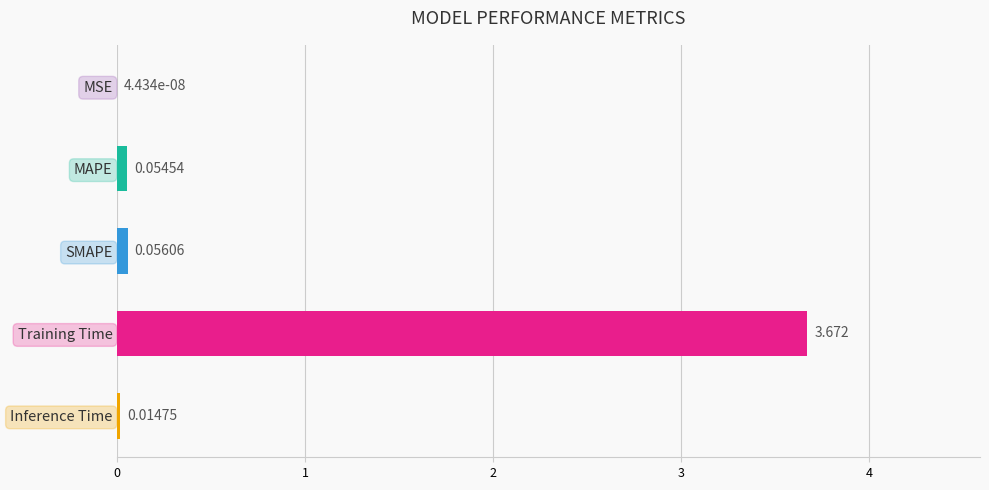

At which category does the chart reach its peak across all series?

Training Time